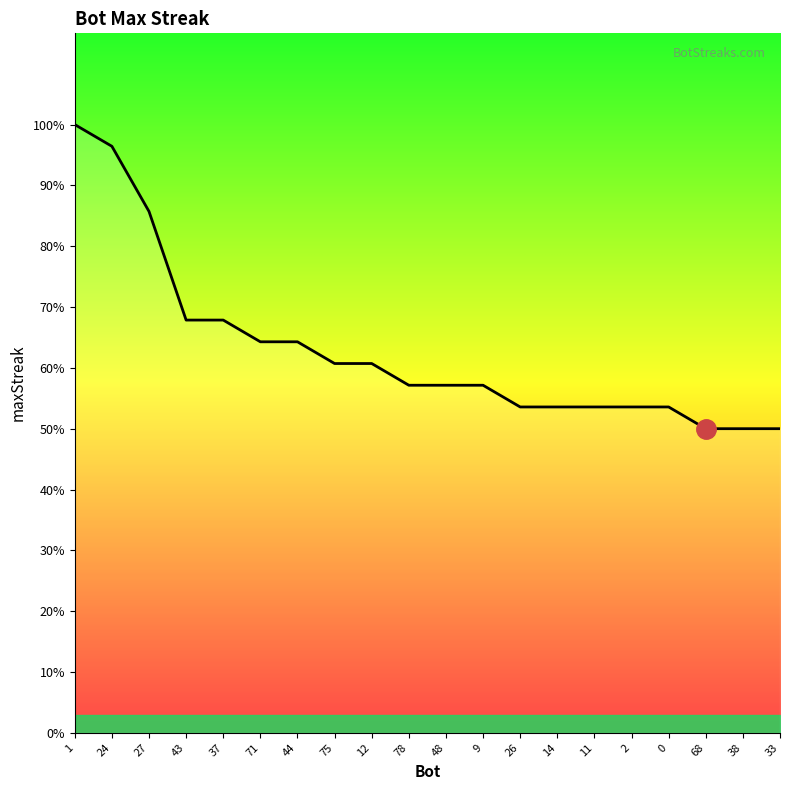

What is the label of the 11th point from the left?

48